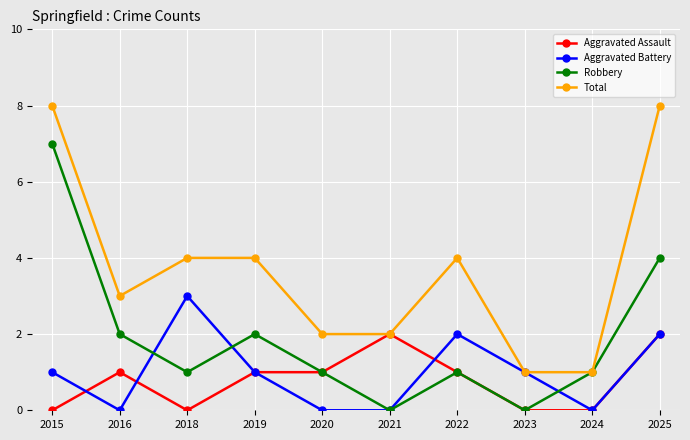

Rank the series by their maximum value, from lowest to highest.

Aggravated Assault, Aggravated Battery, Robbery, Total